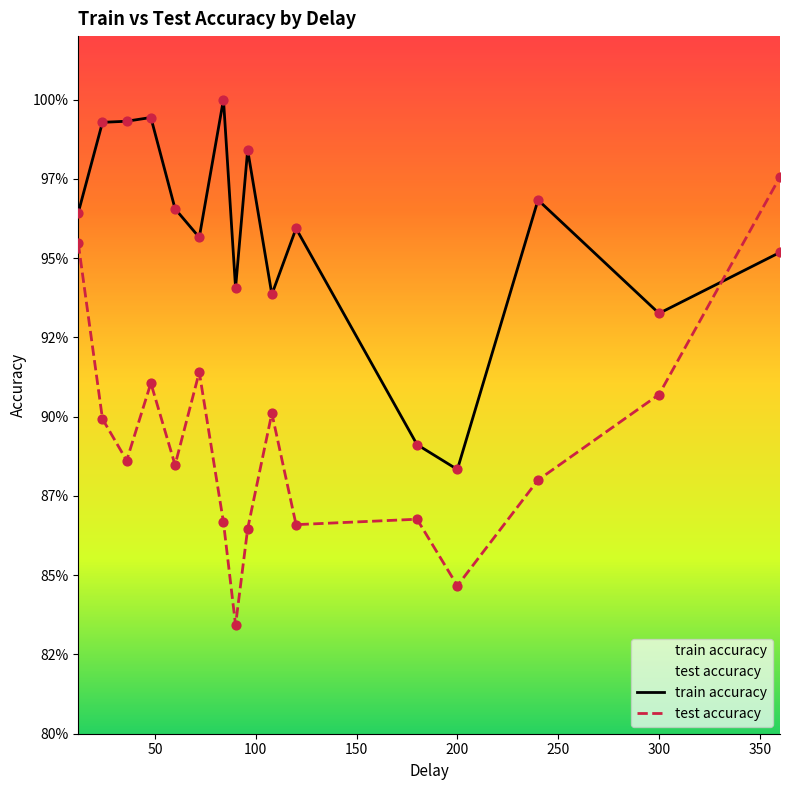

At how many categories does at least one series exceed 0?

16